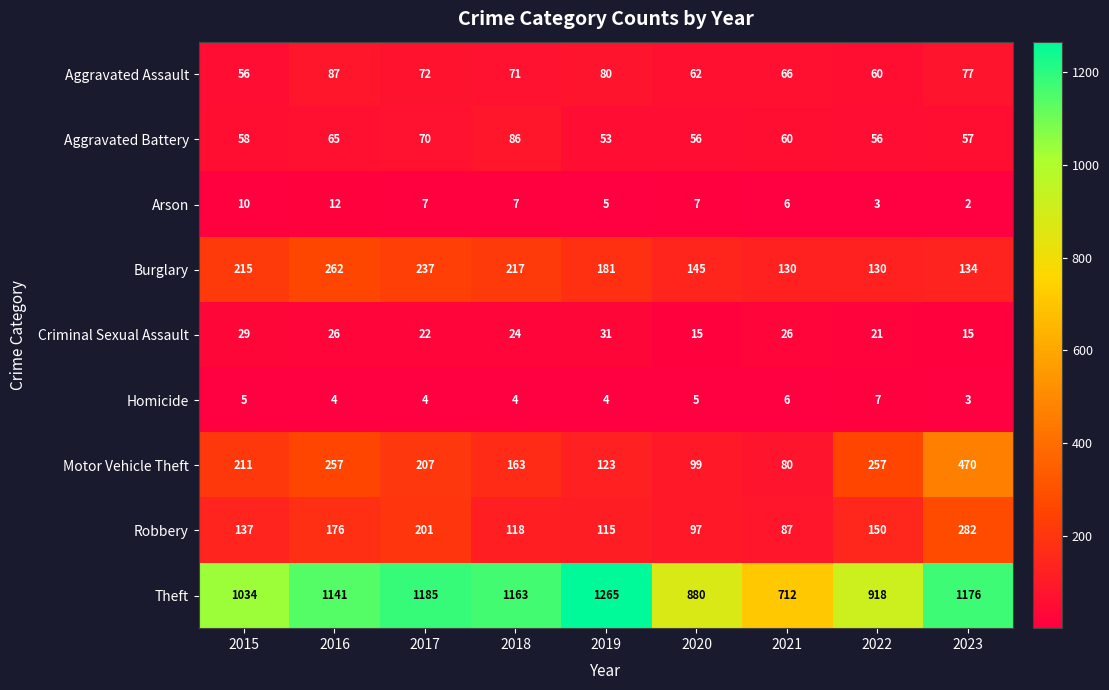

Which series has the largest total across all categories?

Theft